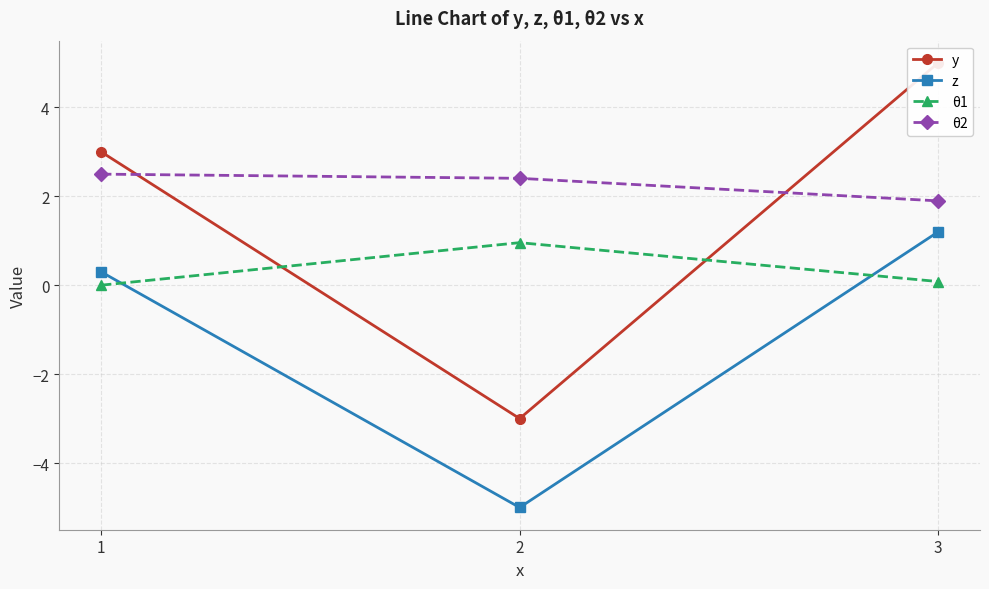

Reading left to right, transcribe all the data shown in this chart.

y: 1=3.0	2=-3.0	3=5.0
z: 1=0.3	2=-5.0	3=1.2
θ1: 1=0.0	2=1.0	3=0.1
θ2: 1=2.5	2=2.4	3=1.9